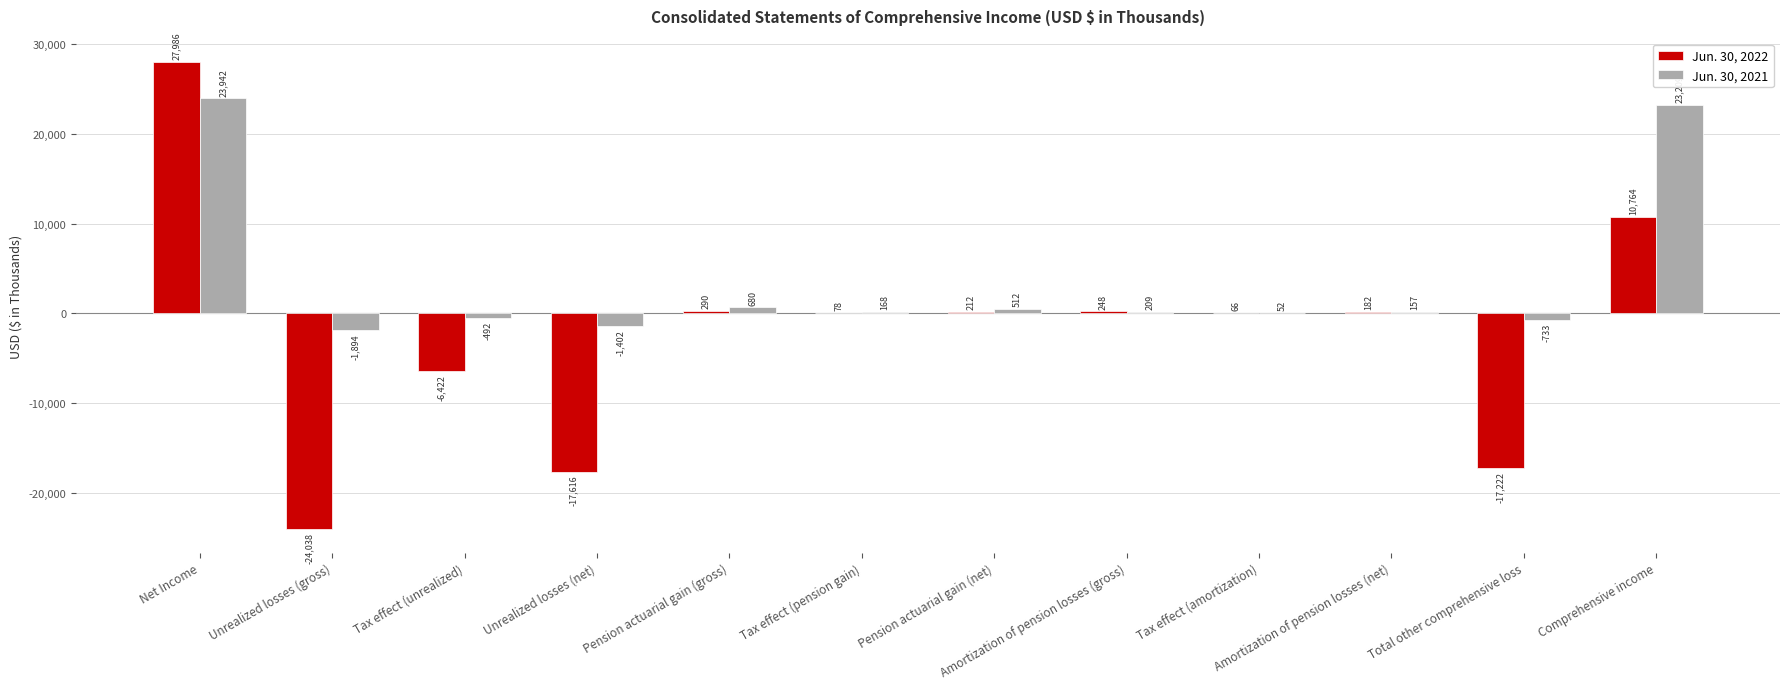

At which category is the sum across all series the highest?

Net Income